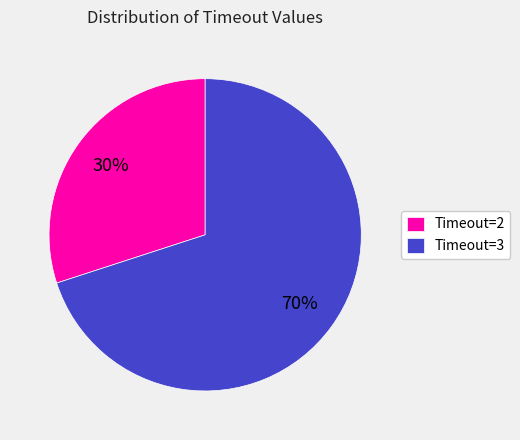

Rank the categories by value from lowest to highest.

Timeout=2, Timeout=3